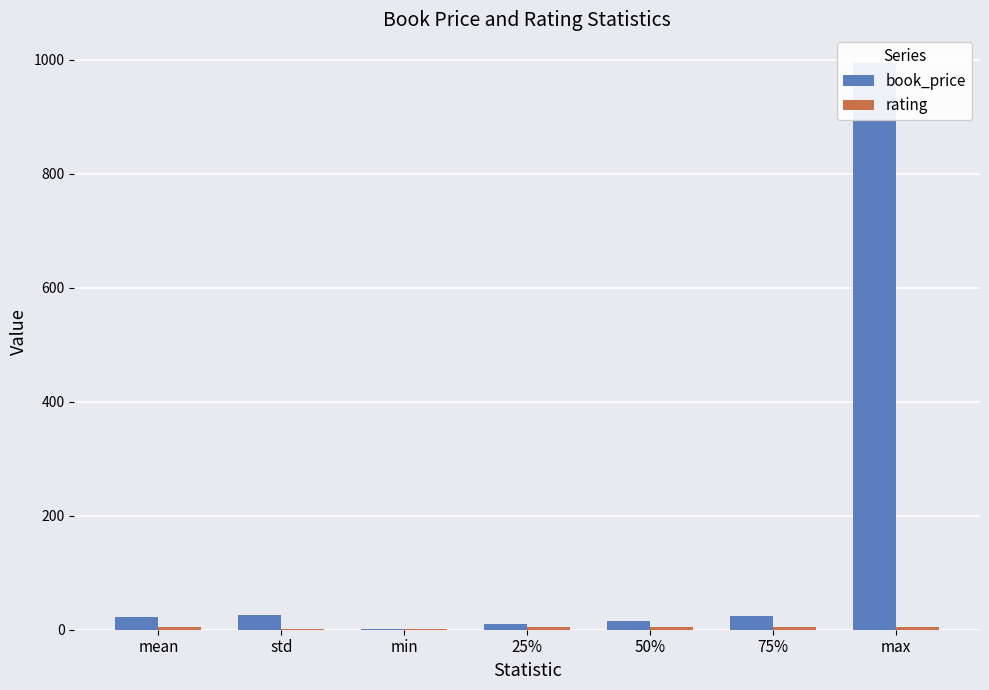

What is the value of the rating bar at the 5th from the left?

5.0